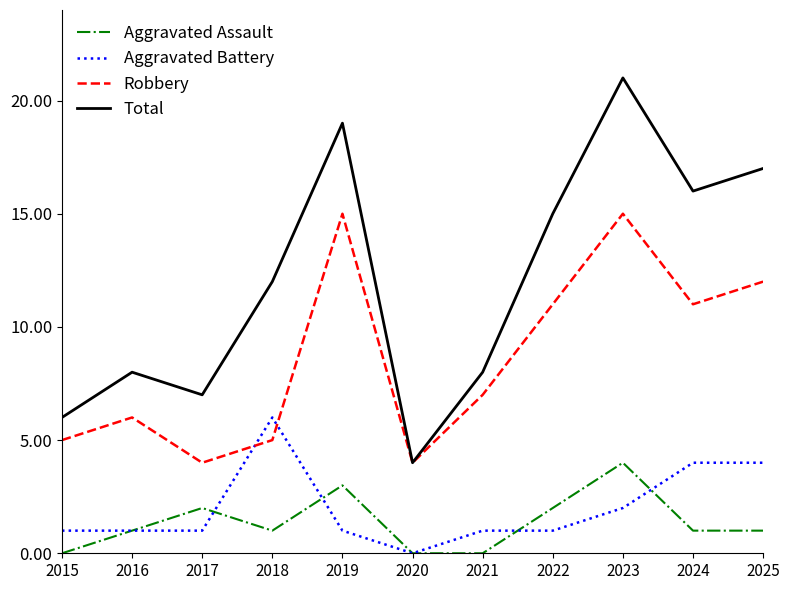

List the series in order of their peak value, lowest first.

Aggravated Assault, Aggravated Battery, Robbery, Total